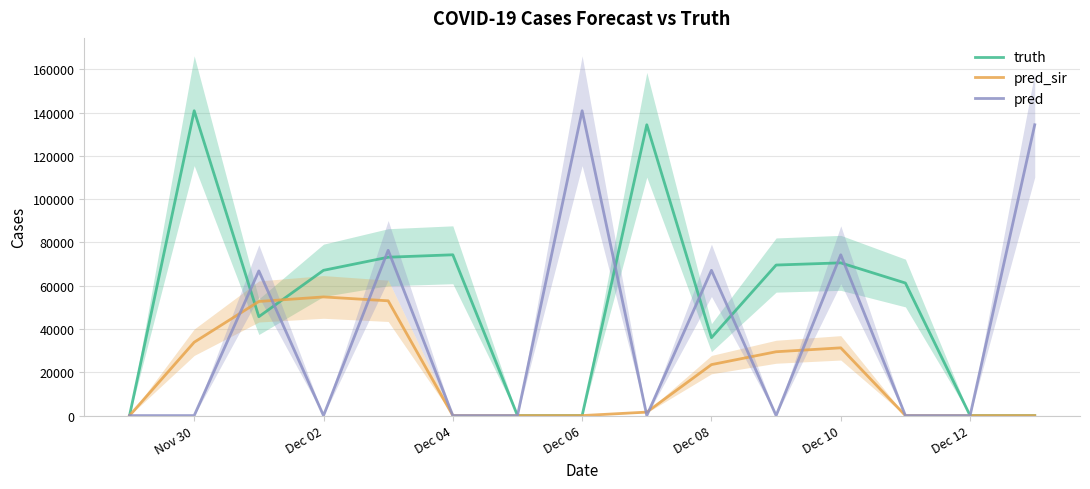

Which series has the largest total across all categories?

truth